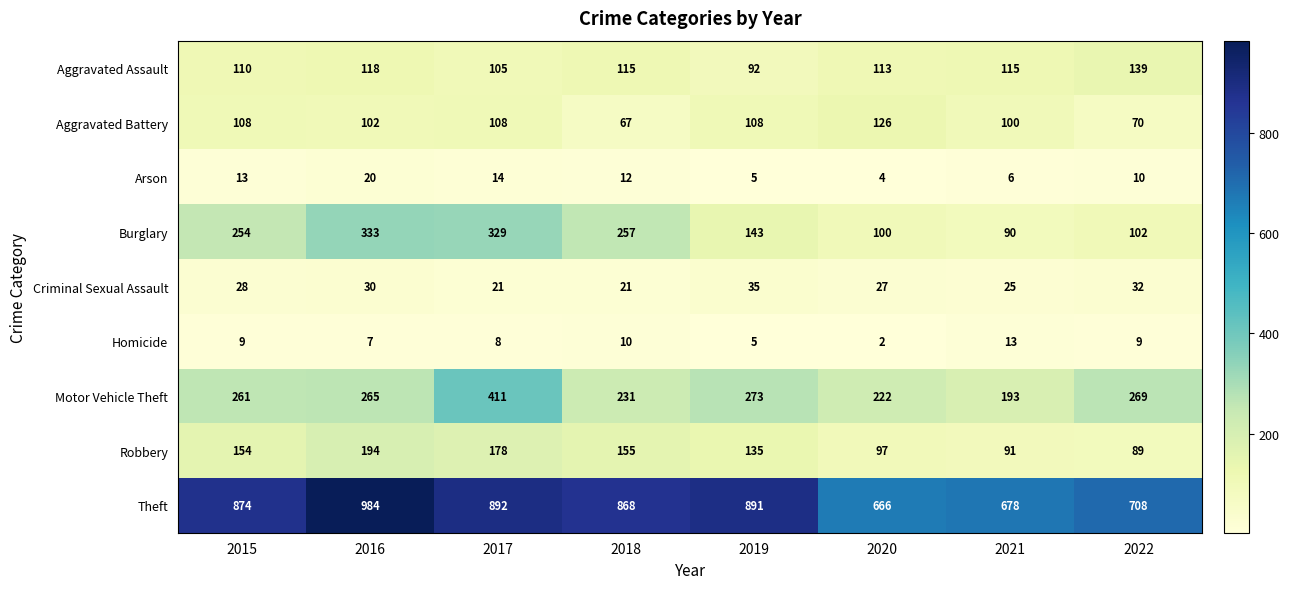

Which category has the highest value in the Robbery series?

2016